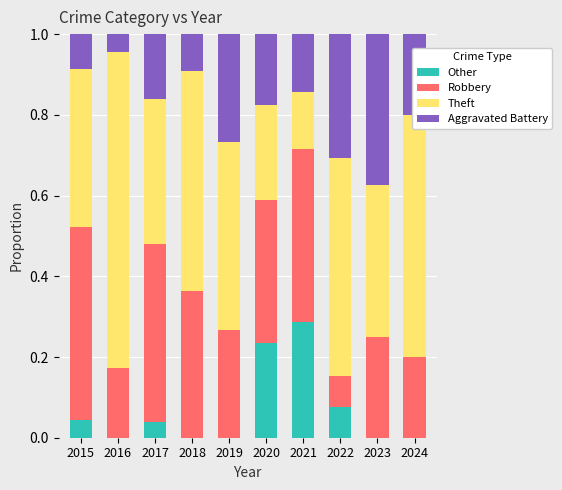

What is the total value across all series at 2022?

1.0